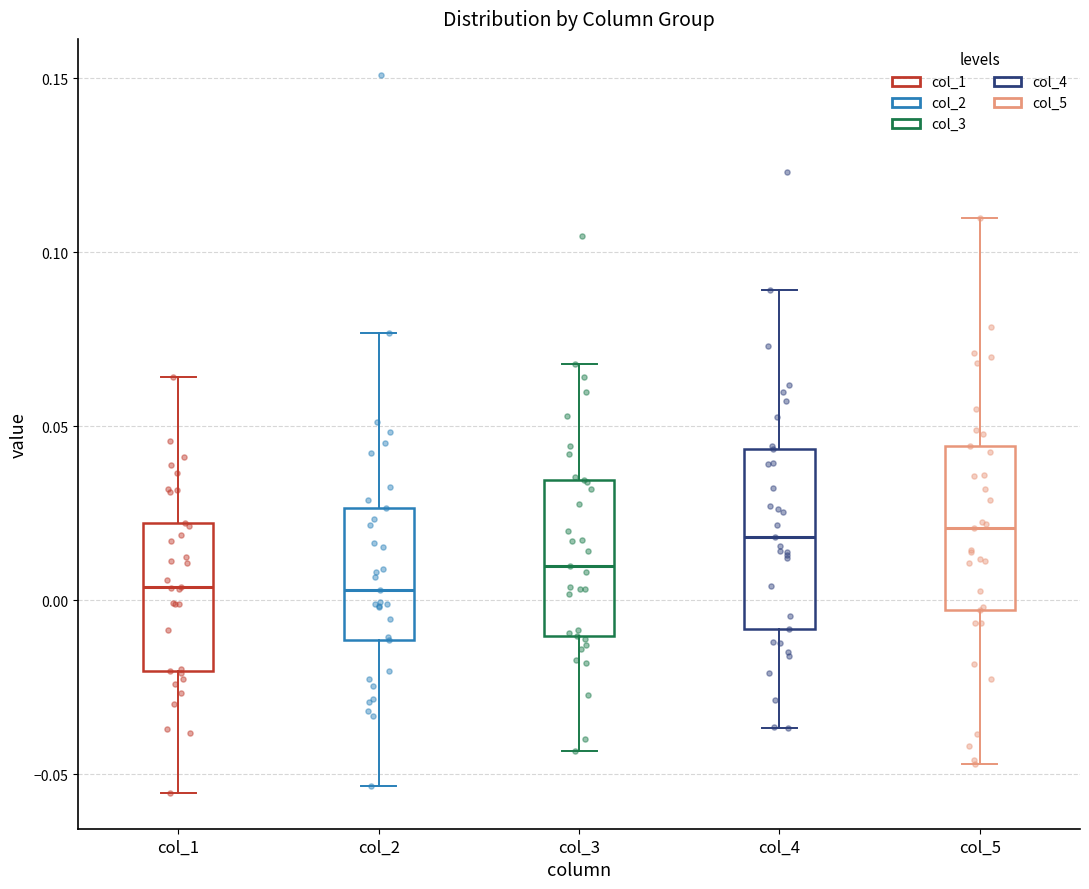

Reading left to right, transcribe this box plot: for each box, give where its median line is, the range the box spans, and where its two whiskers end, as read against the y-axis. The values are not printed on the chart, so give them approximately, as read against the axis.

col_1: median 0.005, box -0.020 to 0.020, whiskers -0.055 to 0.065
col_2: median 0.005, box -0.010 to 0.025, whiskers -0.055 to 0.075
col_3: median 0.010, box -0.010 to 0.035, whiskers -0.045 to 0.070
col_4: median 0.020, box -0.010 to 0.045, whiskers -0.035 to 0.090
col_5: median 0.020, box -0.005 to 0.045, whiskers -0.045 to 0.110